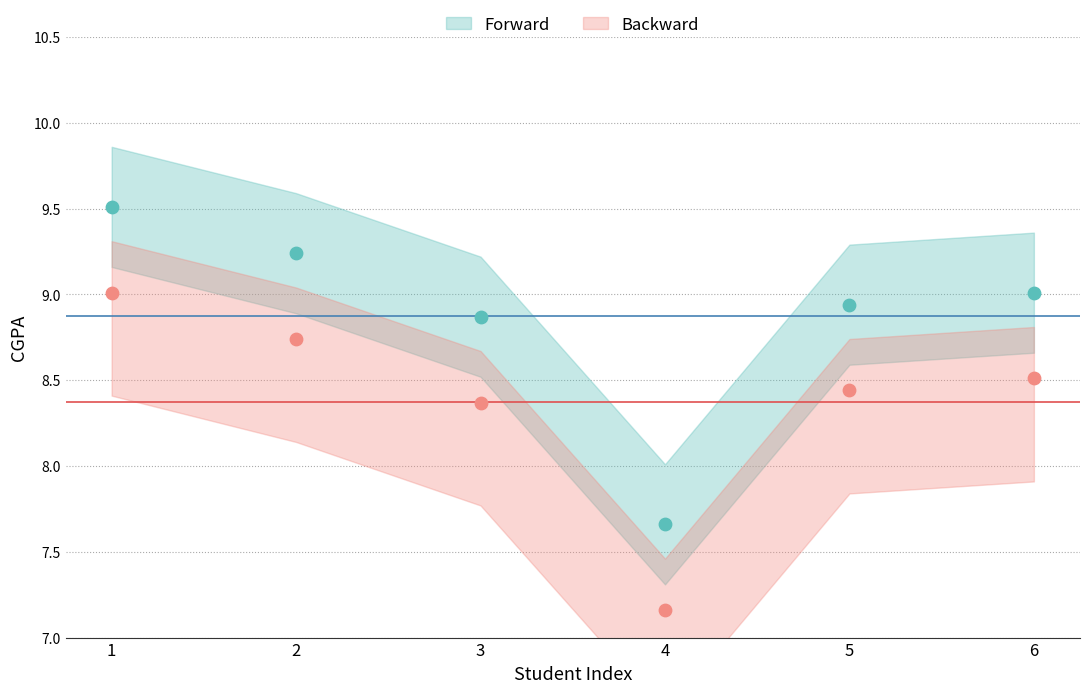

Approximately how many times larger is the value at 5 compared to 4?

1.2